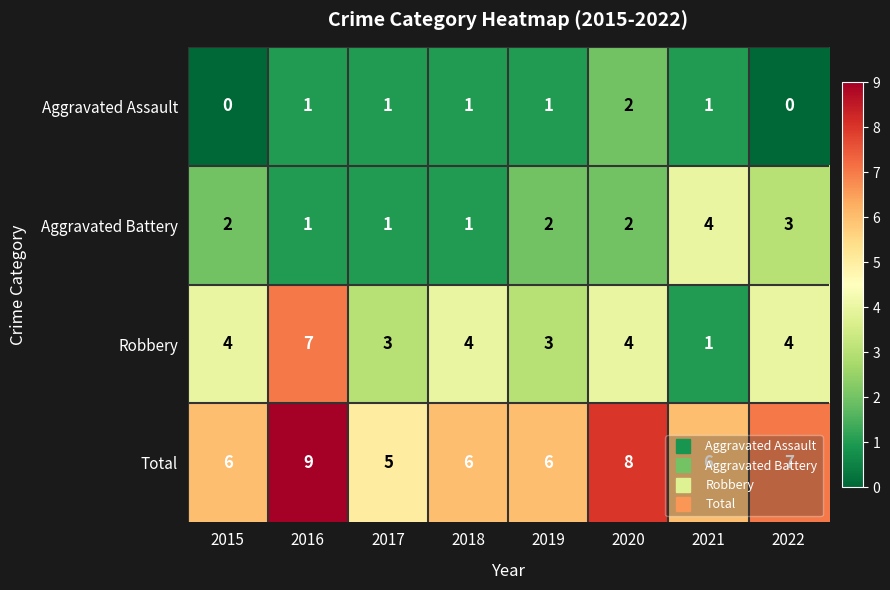

What is the sum of the Aggravated Battery values at 2017 and 2015?

3